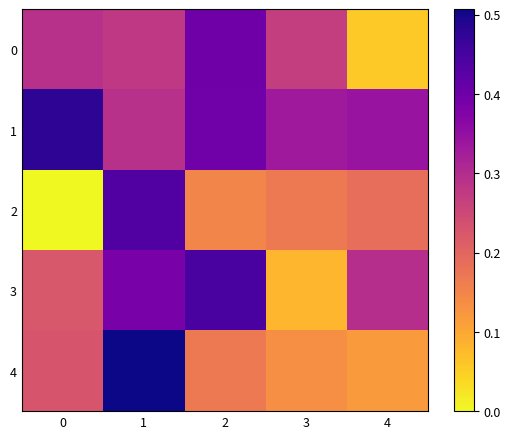

Reading left to right, transcribe all the data shown in this chart.

0: 0=0.3	1=0.3	2=0.4	3=0.3	4=0.1
1: 0=0.5	1=0.3	2=0.4	3=0.3	4=0.3
2: 0=0.0	1=0.4	2=0.1	3=0.2	4=0.2
3: 0=0.2	1=0.4	2=0.4	3=0.1	4=0.3
4: 0=0.2	1=0.5	2=0.2	3=0.1	4=0.1